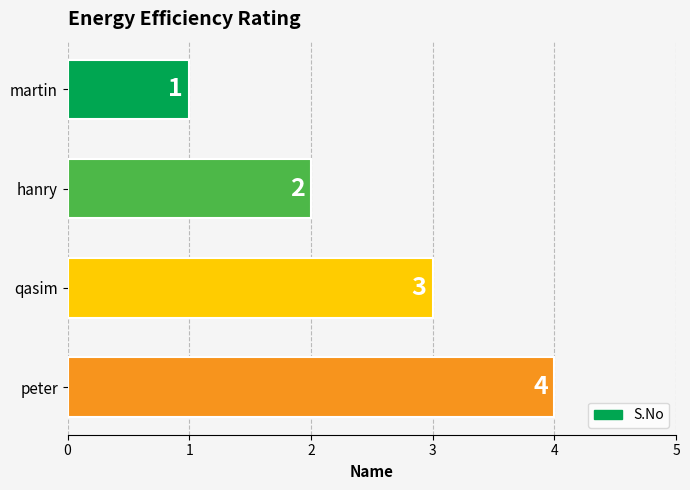

What is the difference between the second highest and second lowest values?

1